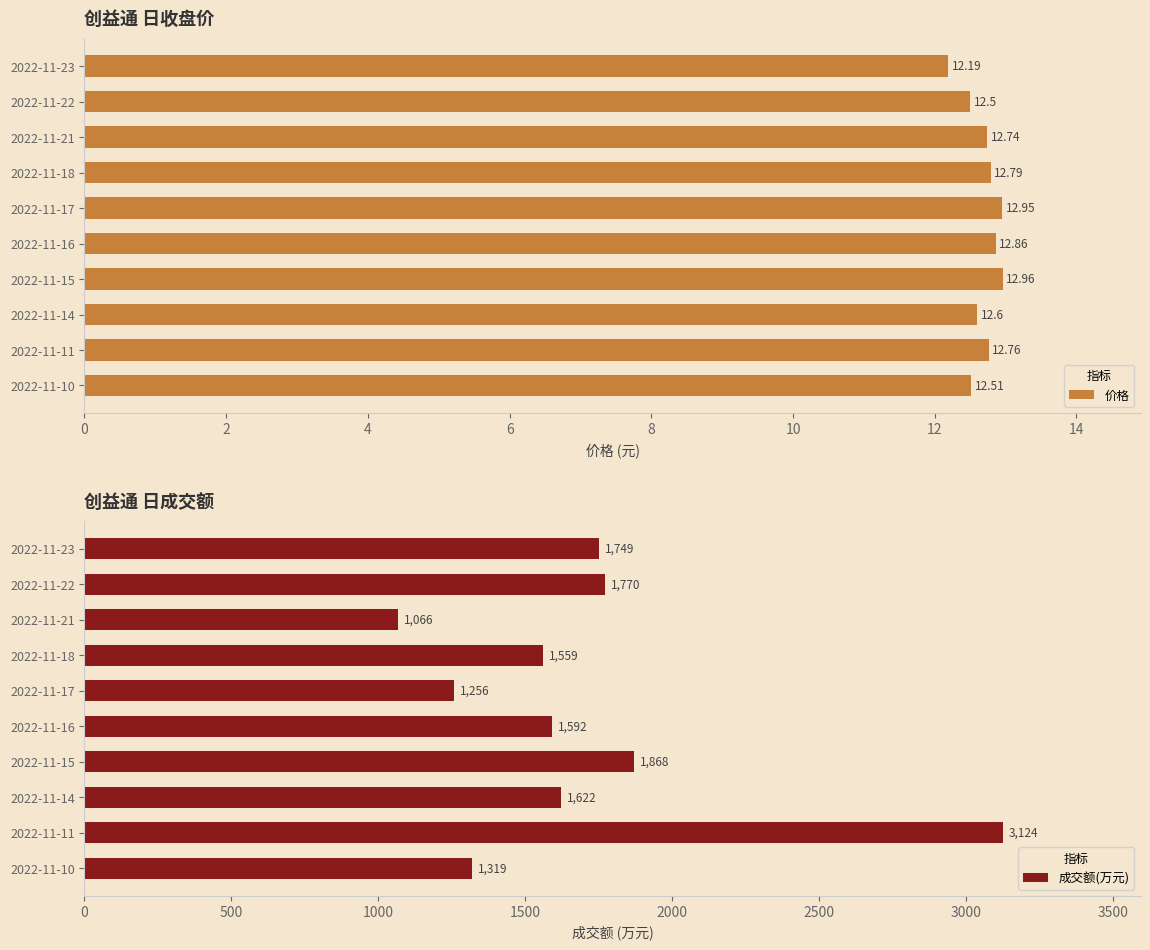

What is the sum of the 成交额(万元) values at 2022-11-21 and 2022-11-17?

2322